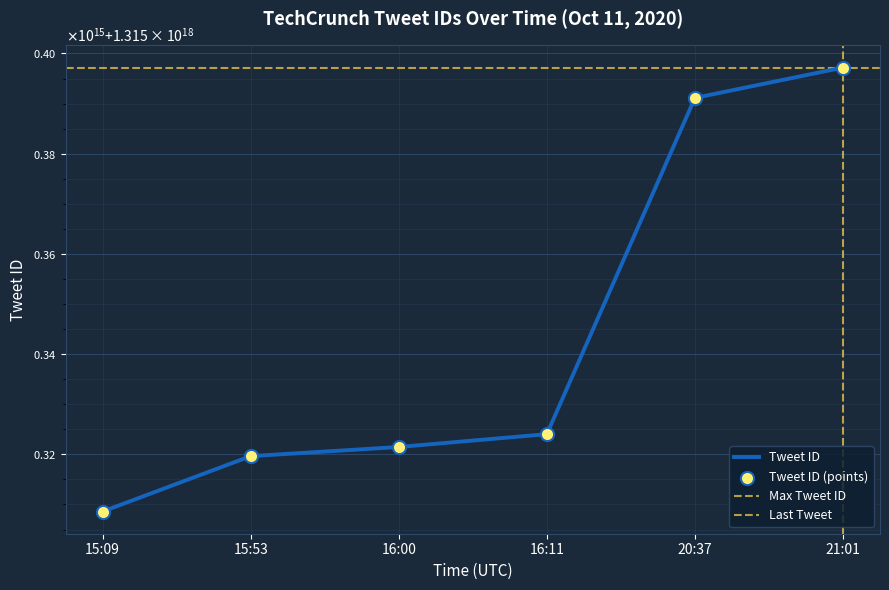

Between 16:00 and 15:53, which is larger?

16:00